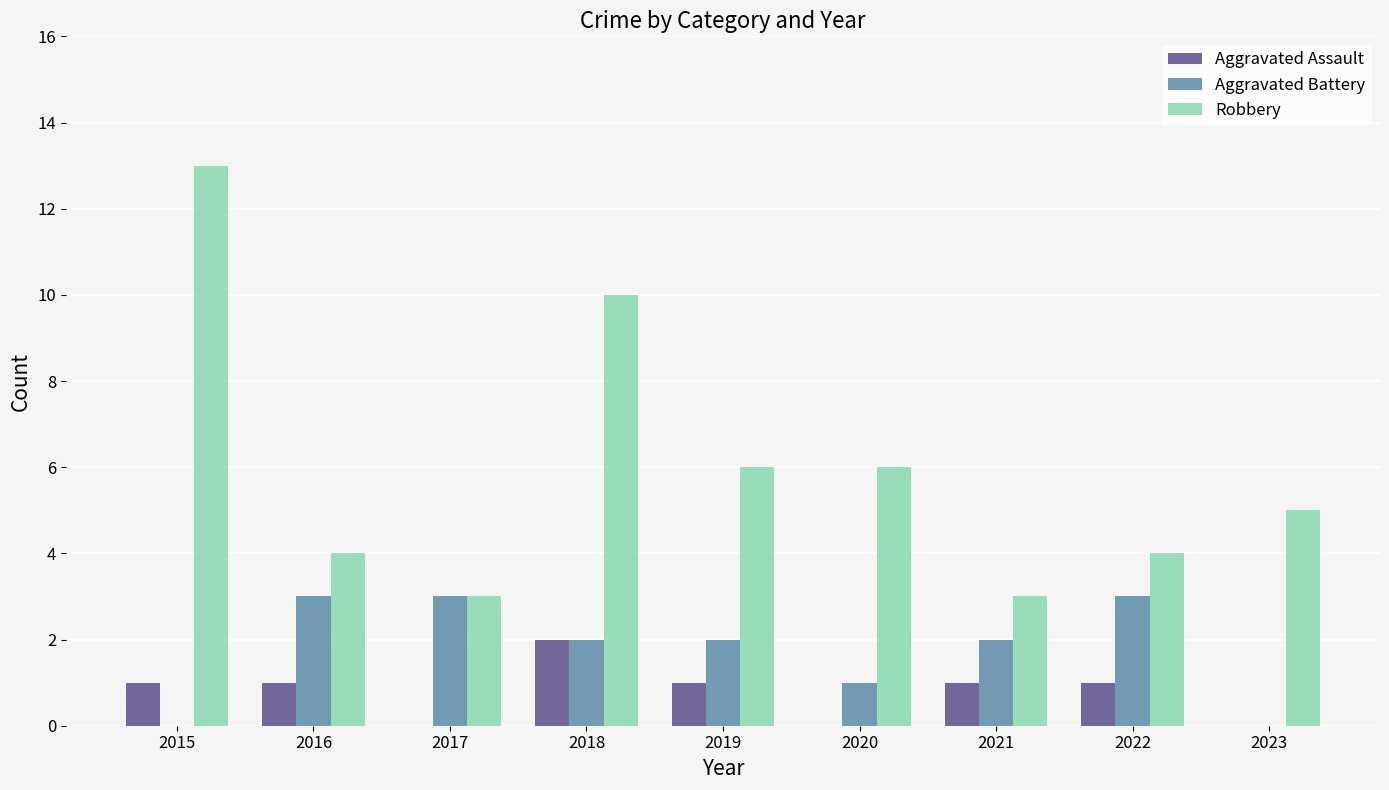

What is the sum of the Aggravated Assault values at 2017 and 2019?

1